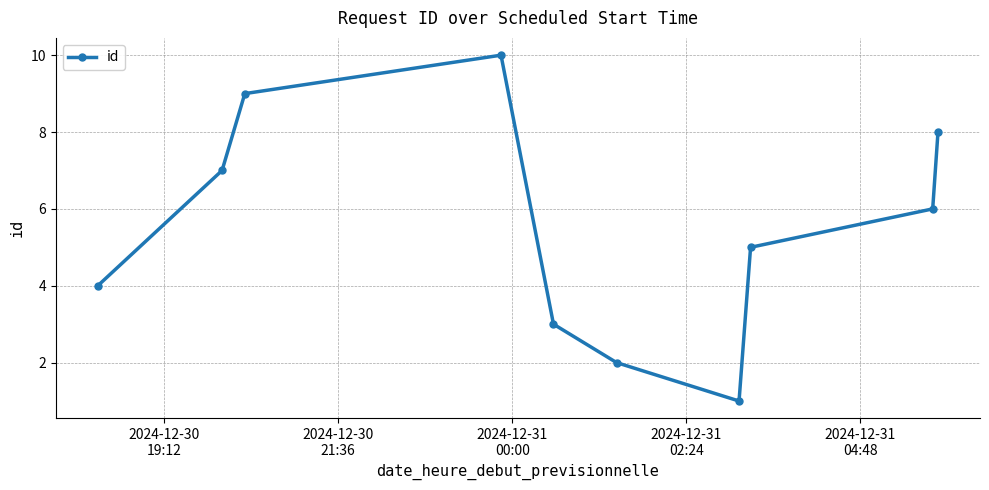

What is the smallest value displayed?

1